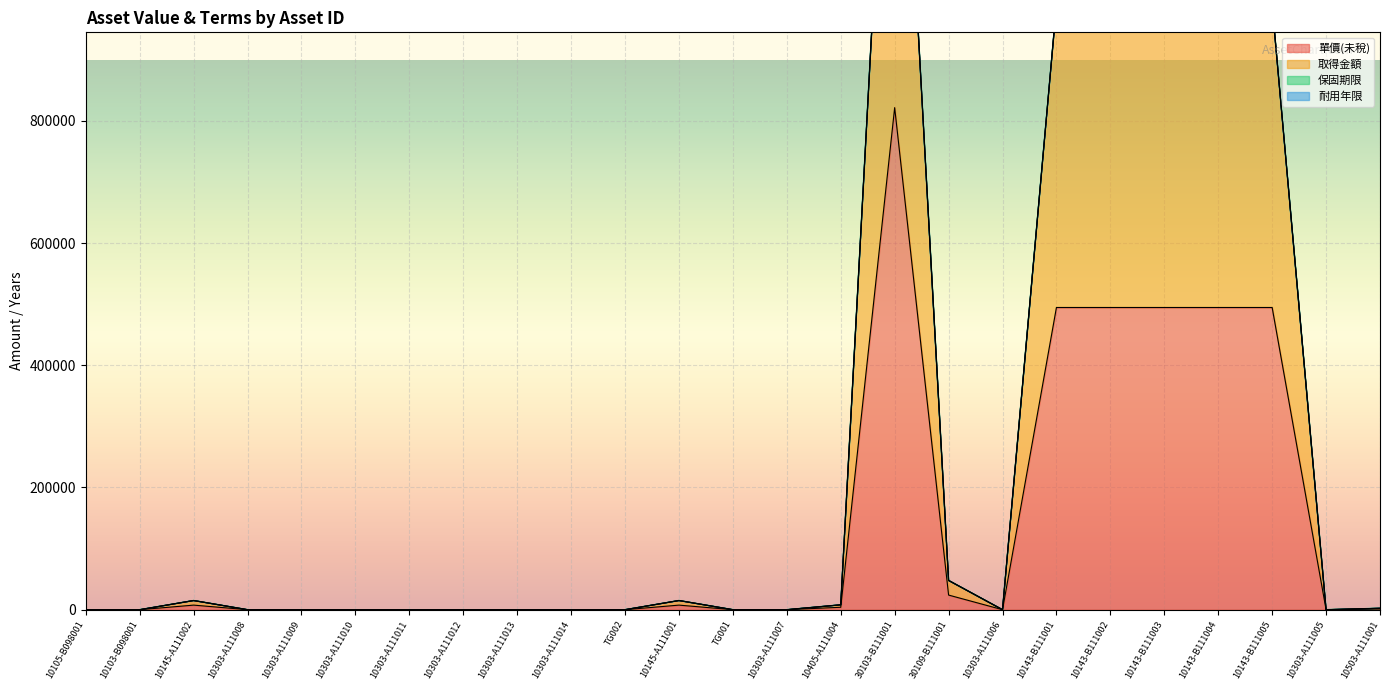

True or false: 單價(未稅) has a value of 3990.0 at 10405-A111004.

True